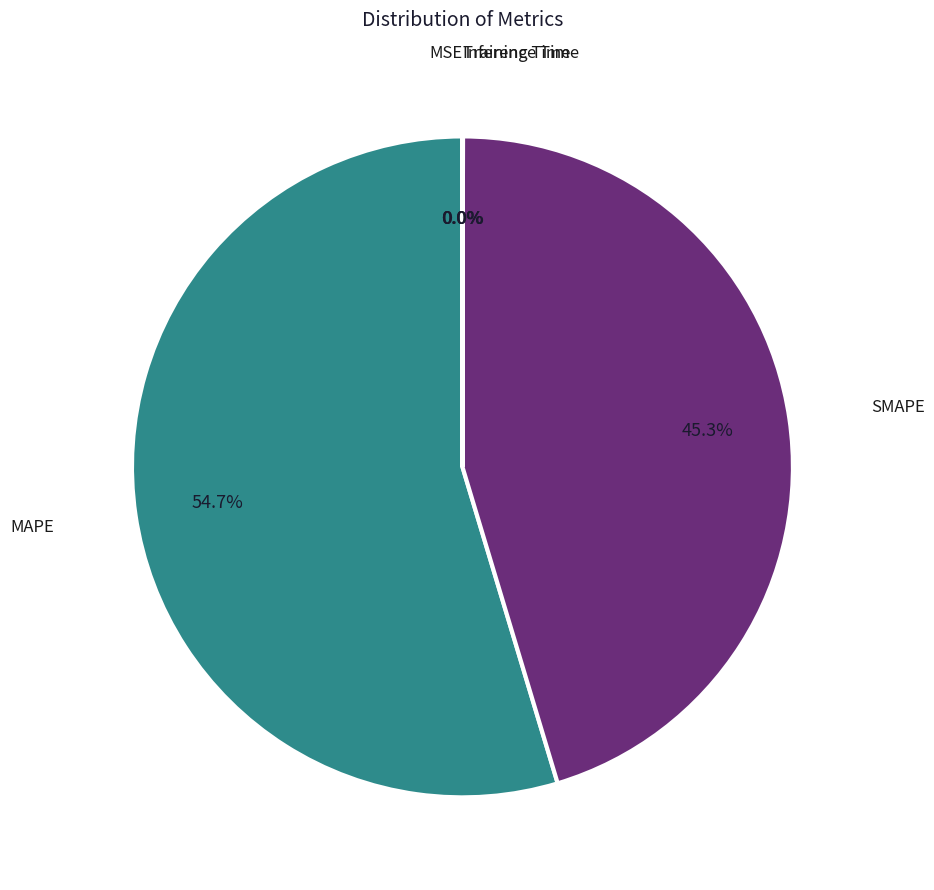

How much of the chart is everything except SMAPE?

54.7%